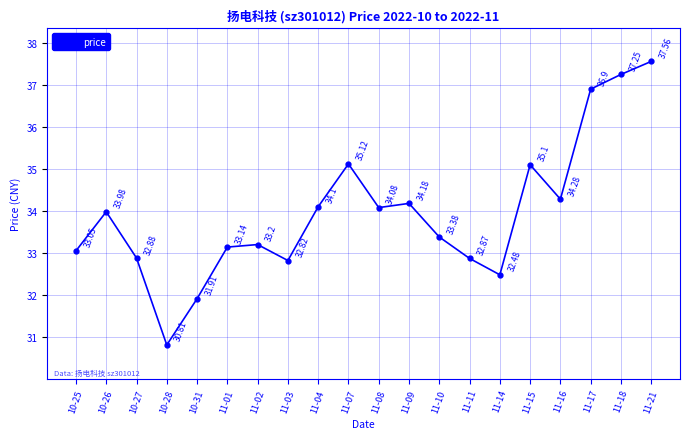

What is the change in value from 11-03 to 11-10?

+0.6